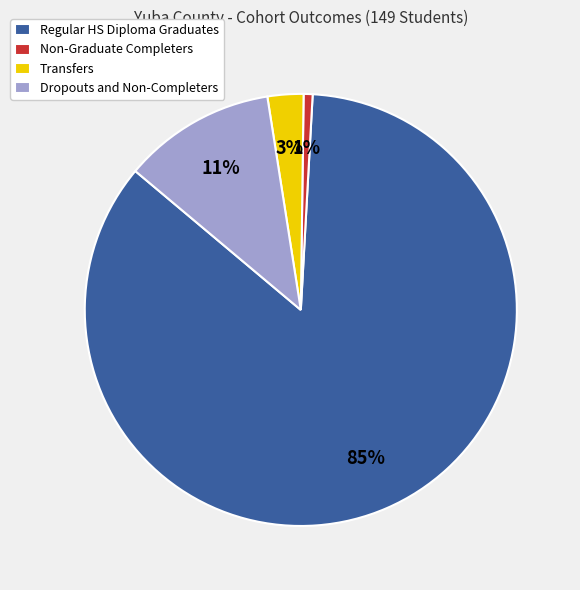

Count the number of slices in the pie.

4